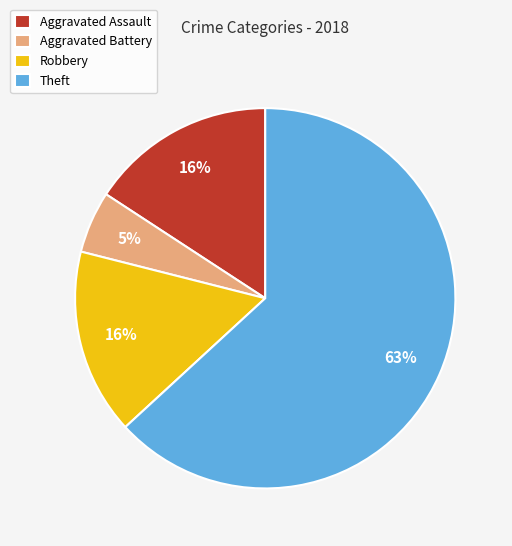

To the nearest percent, what percentage of the pie is Robbery?

16%